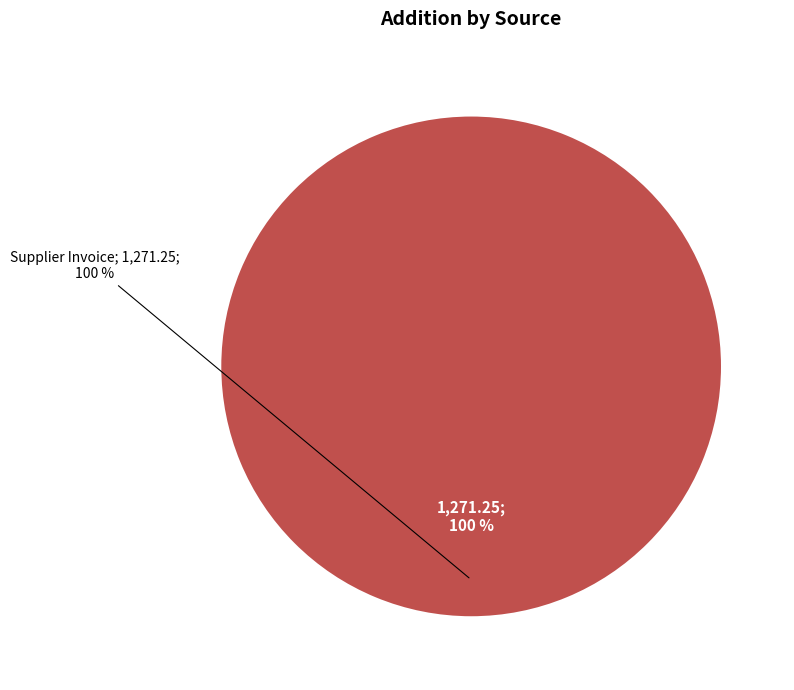

Count the number of slices in the pie.

2